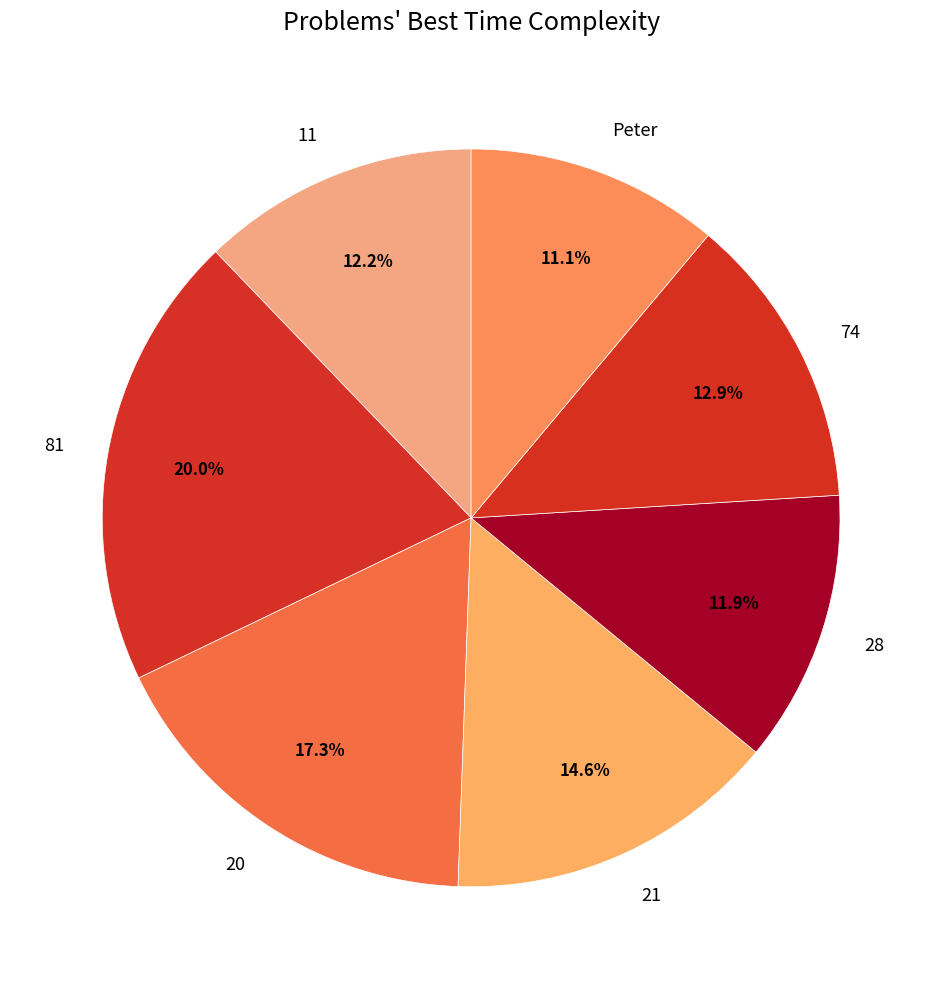

What portion of the pie excludes Peter?

88.9%